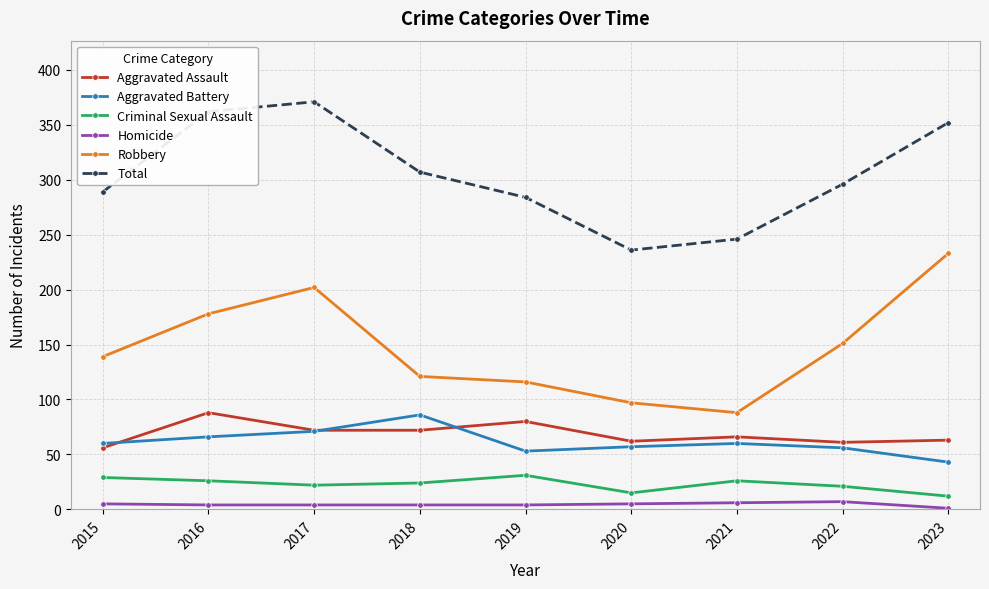

What is the difference between the maximum and minimum values in the Aggravated Assault series?

32